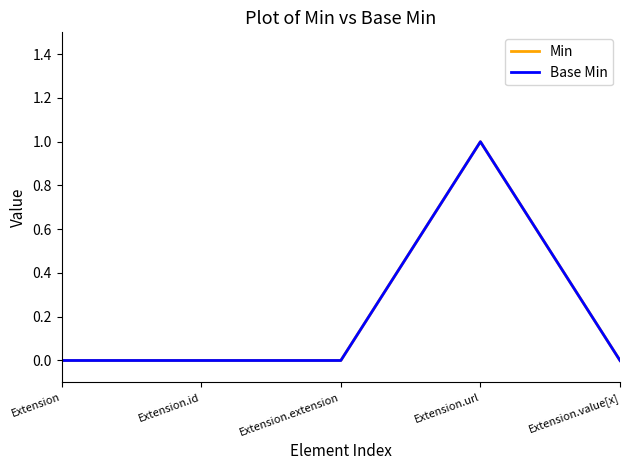

True or false: Base Min and Min cross at least once.

False